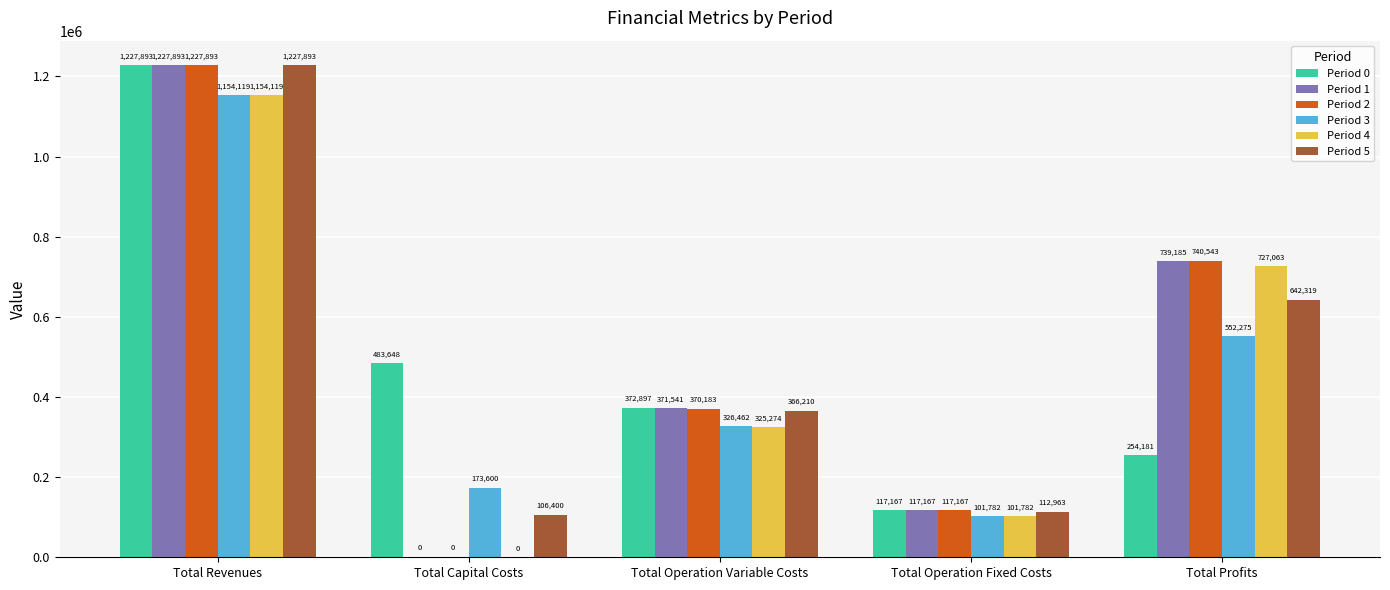

What is the spread (max minus min) of values at Total Revenues?

73773.5